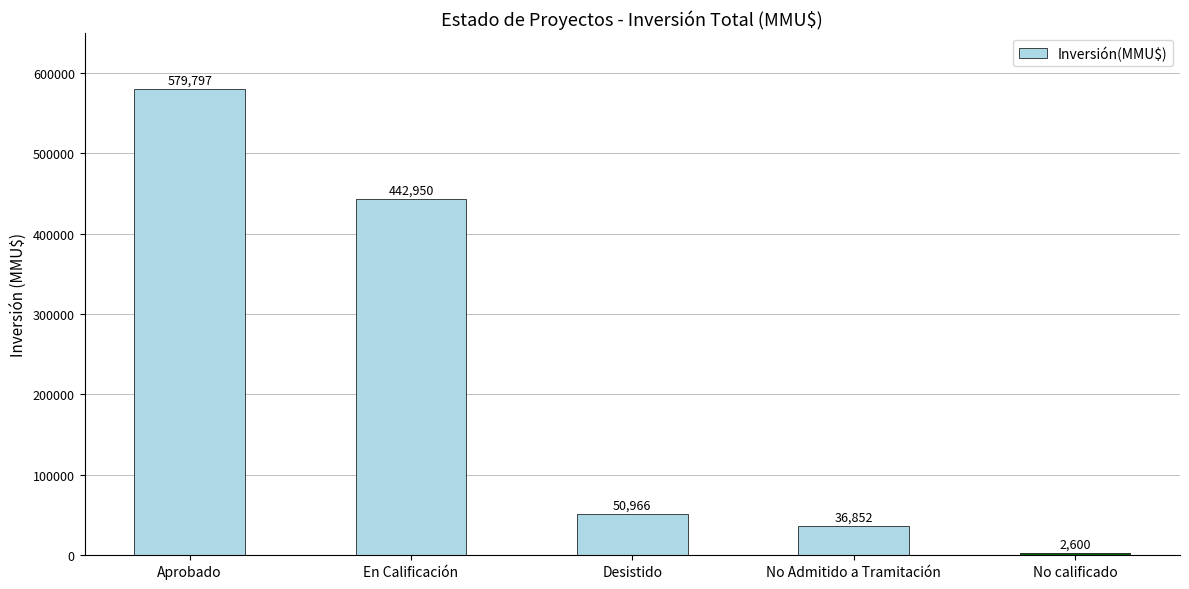

Reading left to right, transcribe all the data shown in this chart.

579797	442950	50966	36852	2600